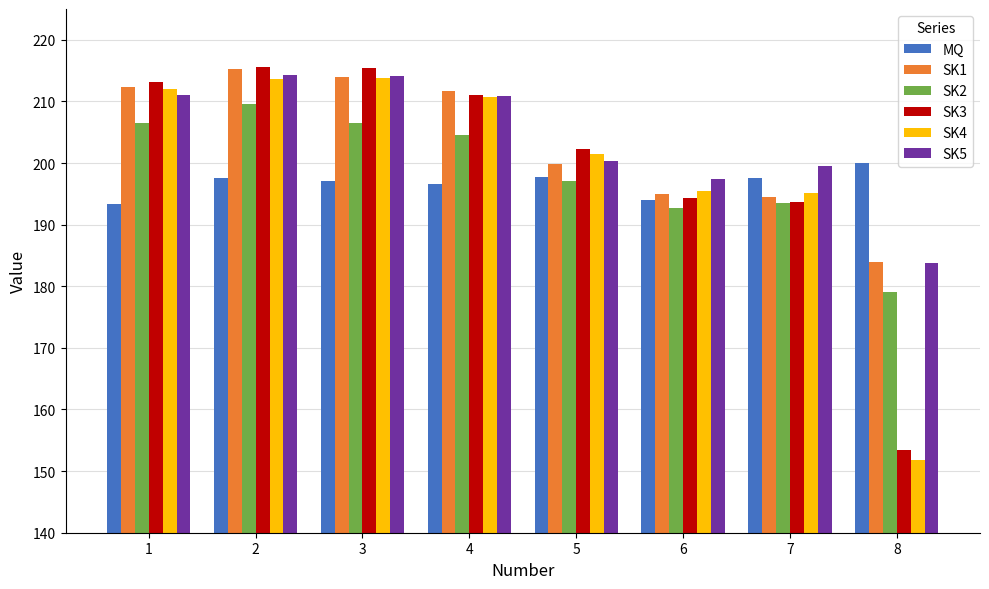

Count the number of categories in the chart.

8